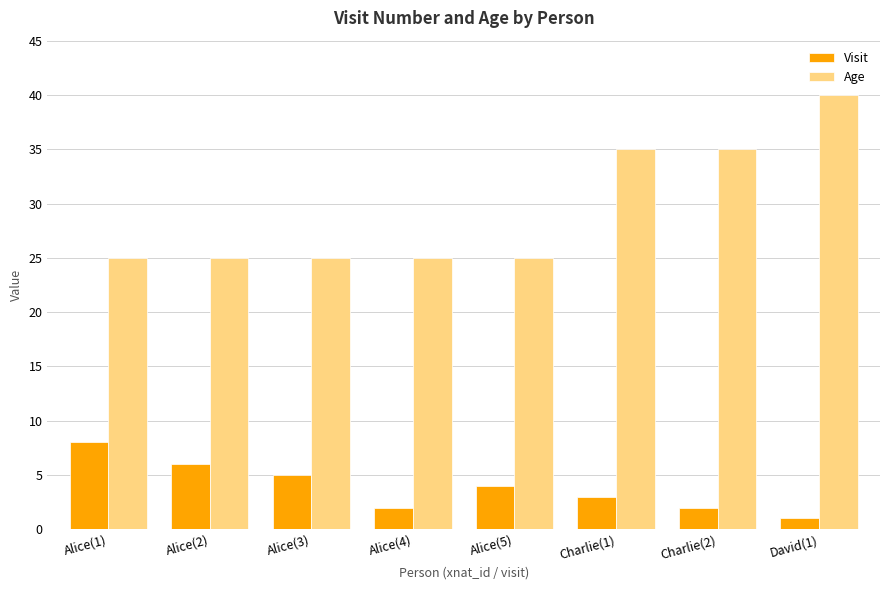

How many data points does each series have?

8